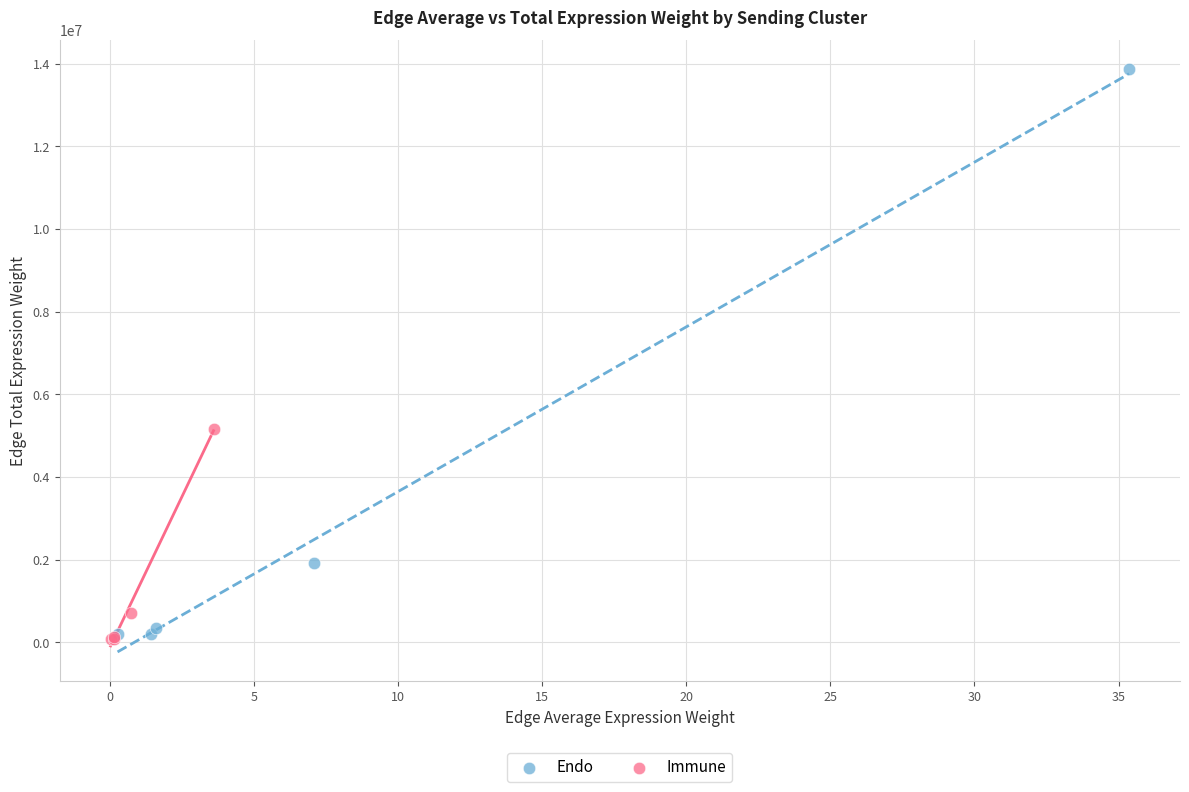

Which series reaches the maximum Y coordinate?

Endo